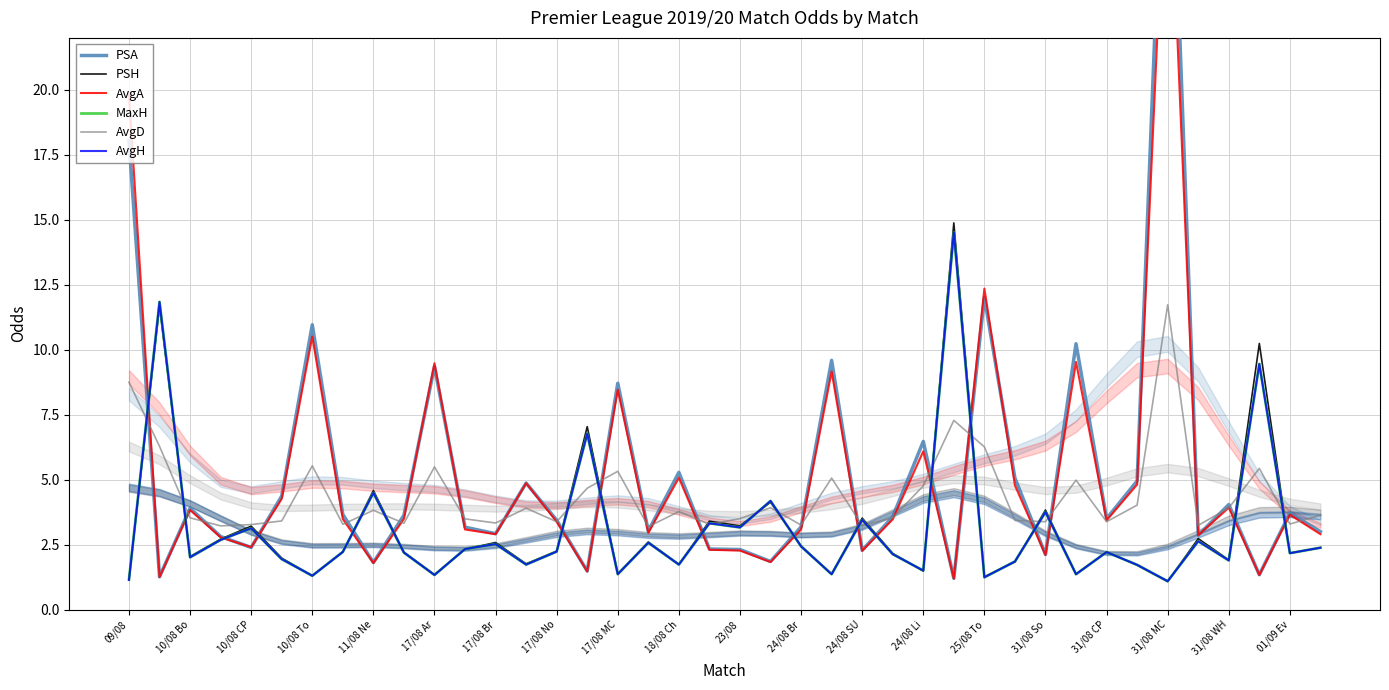

Which series has the largest range (max minus min)?

PSA